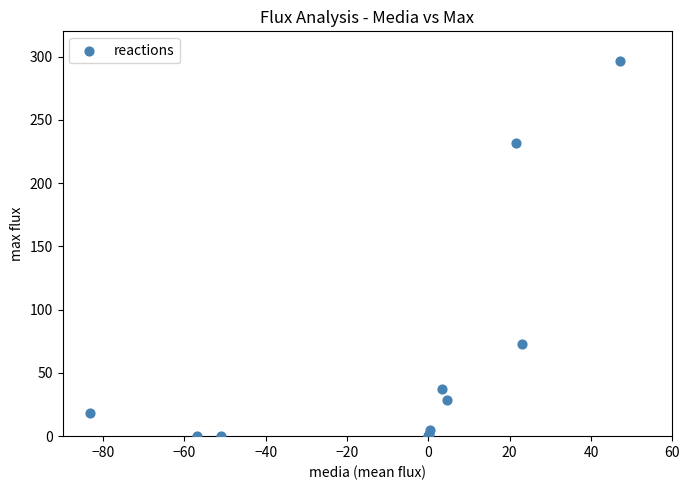

What Y value in the scatter plot is closest to 148?

72.9